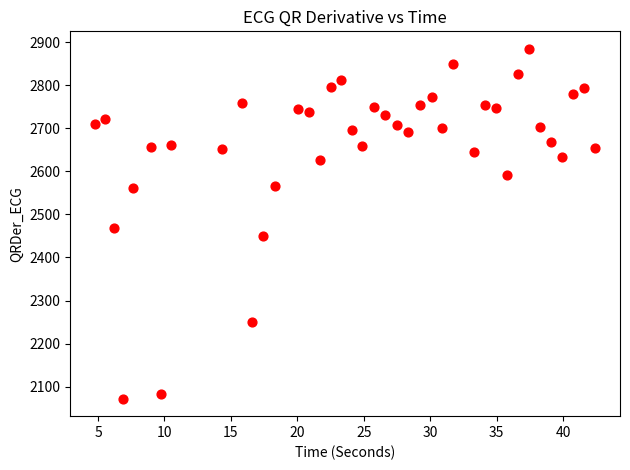

What Y value in the scatter plot is closest to 2478?

2468.0